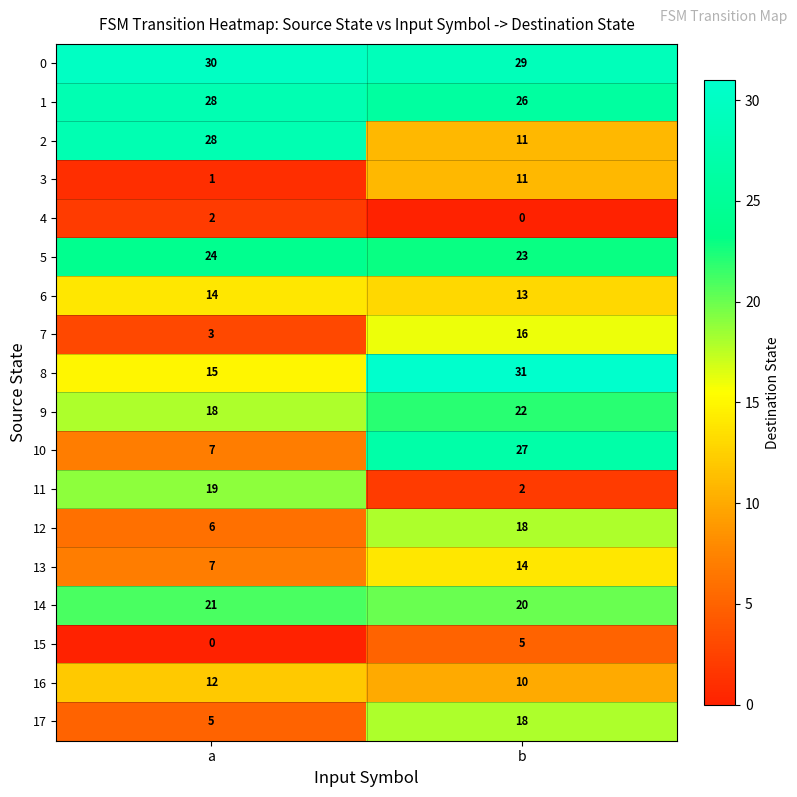

How many data points does each series have?

2